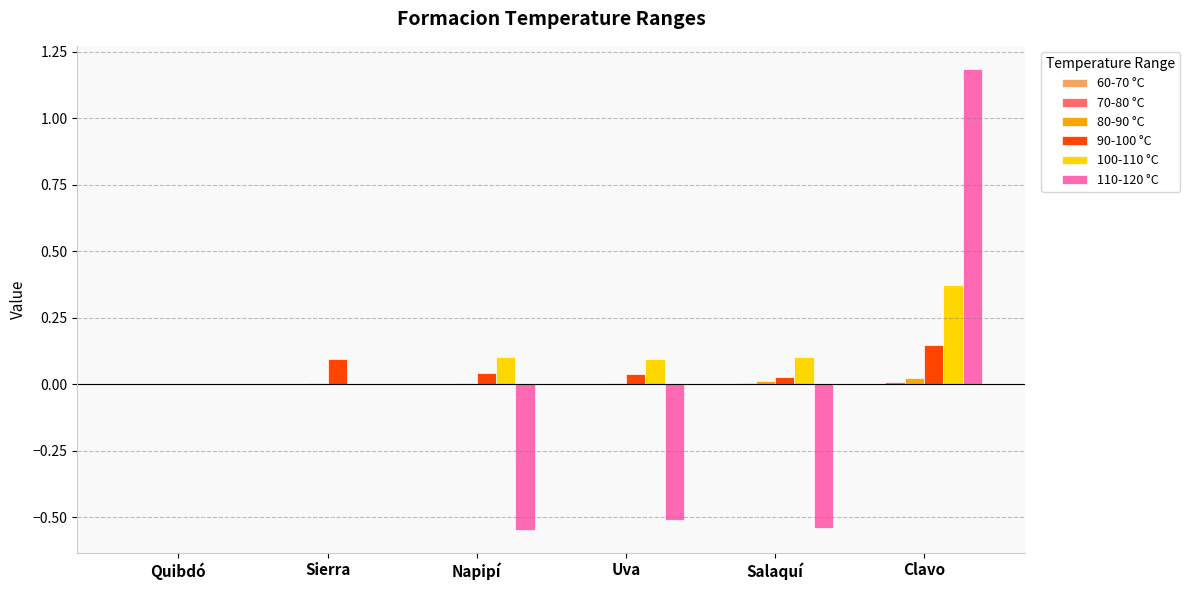

The 90-100 °C series shows 0.0 at Uva. True or false?

True